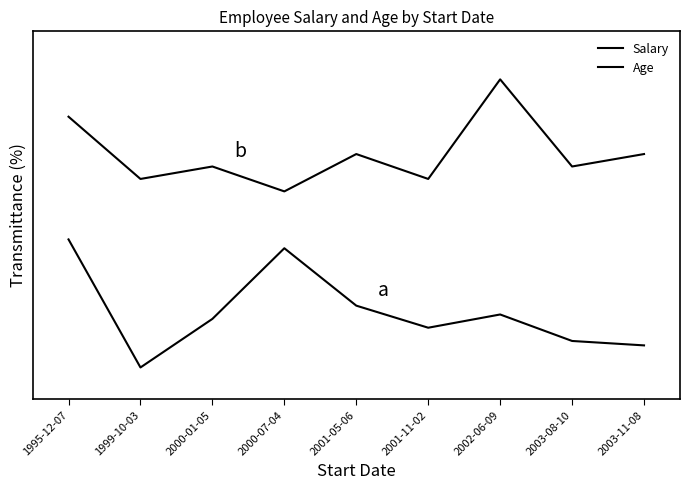

Is it true that Age equals 0.6 at 2003-08-10?

True